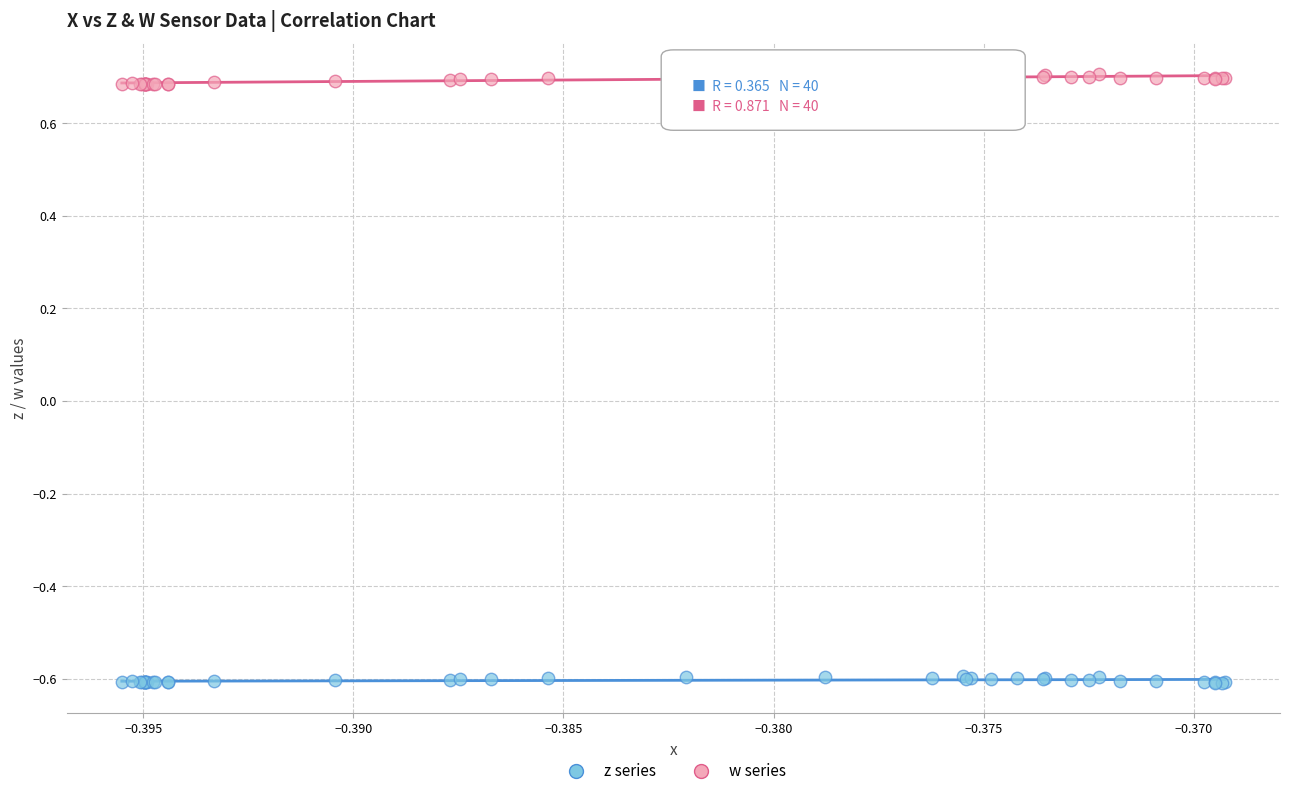

Which series reaches the minimum Y coordinate?

z series